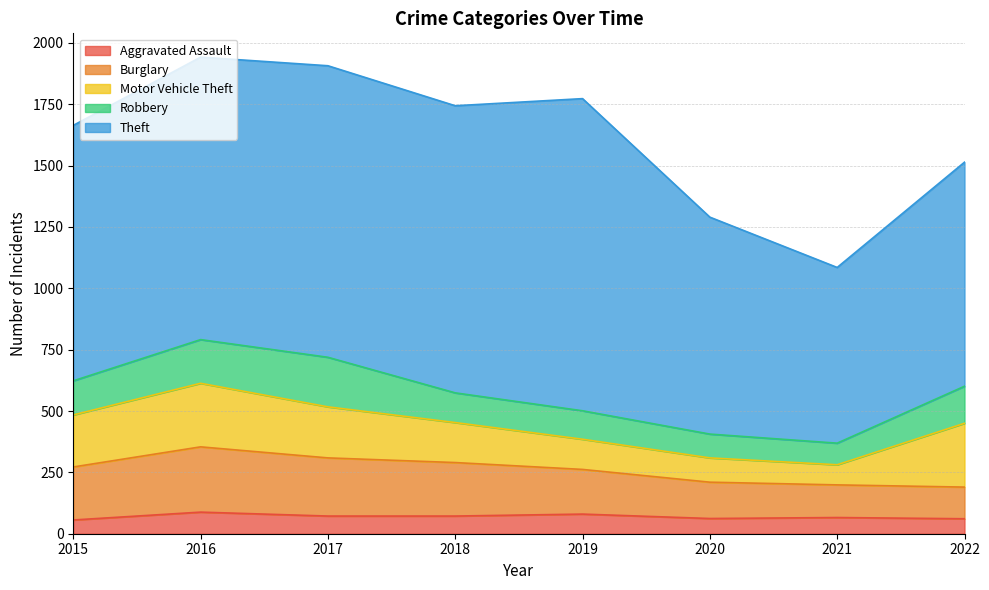

At which label does Burglary reach its peak?

2016